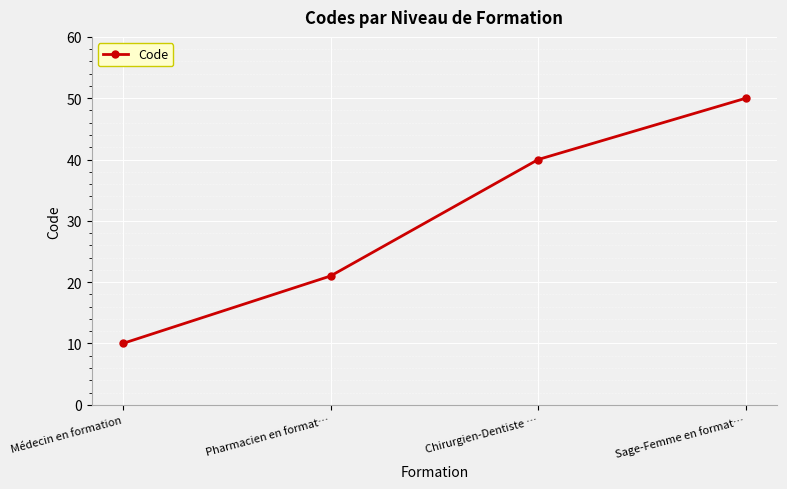

Approximately how many times larger is the value at Chirurgien-Dentiste … compared to Médecin en formation?

4.0